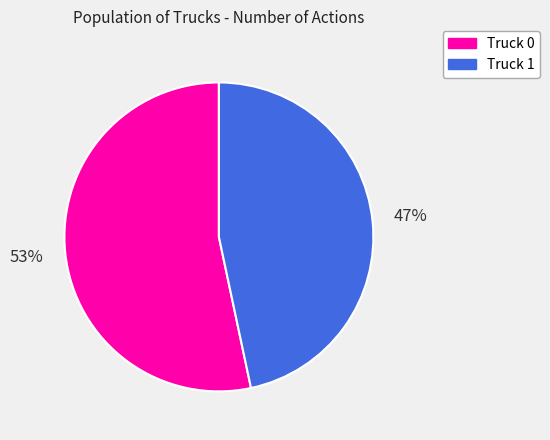

How many slices are in this pie chart?

2